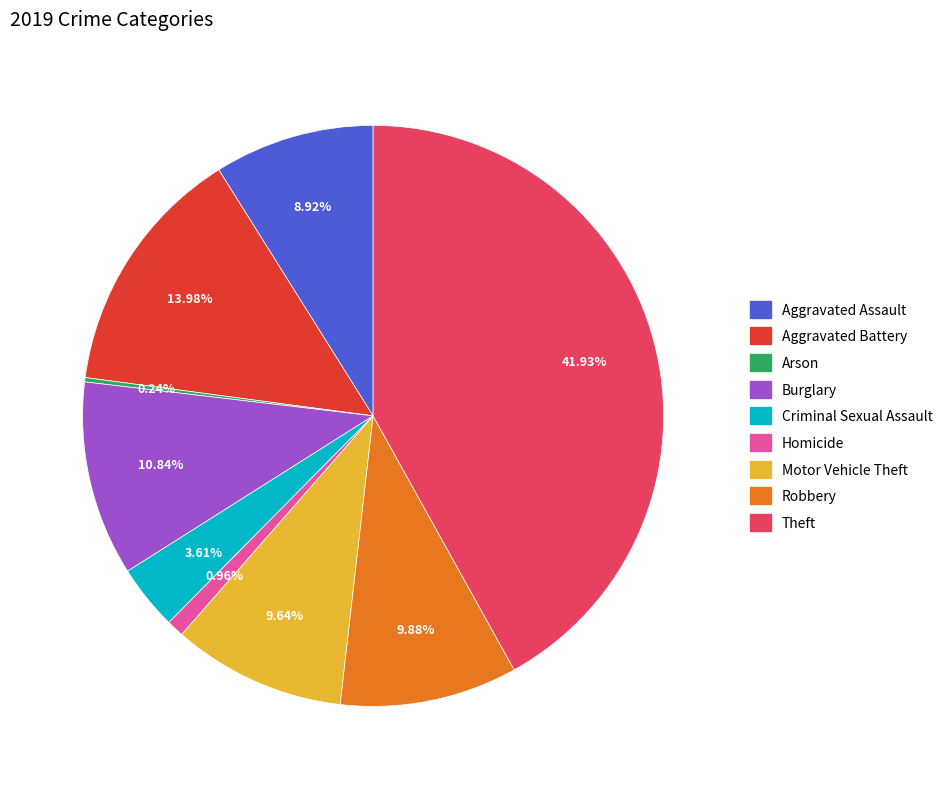

How much of the chart is everything except Aggravated Assault?

91.1%